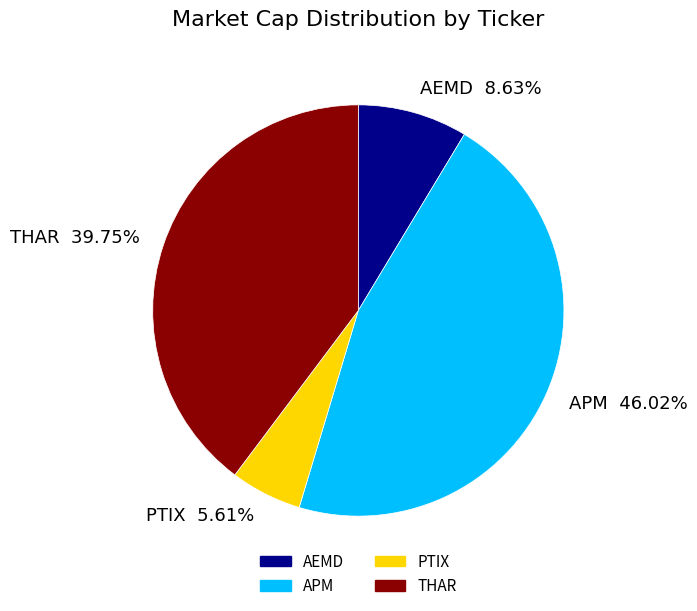

Is there any slice that represents more than half of the pie?

No